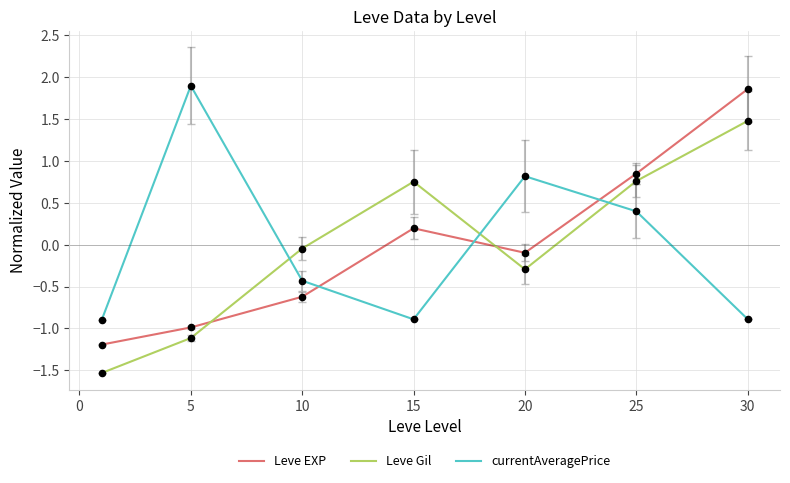

What is the minimum value for currentAveragePrice?

-0.9